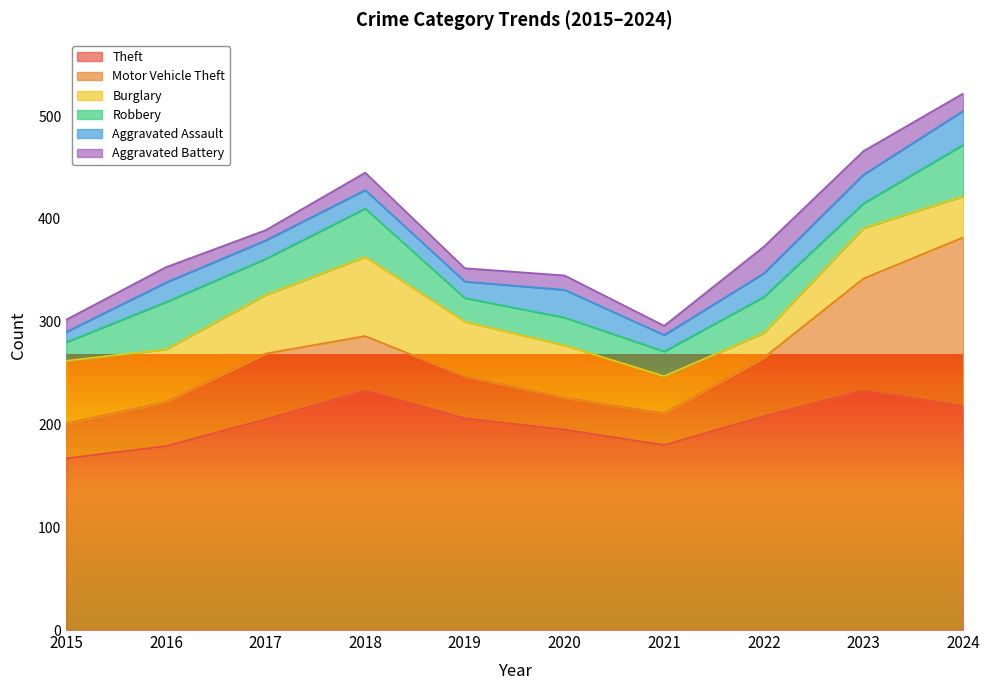

In Aggravated Battery, how many points are lower than both neighbors (excluding endpoints)?

3